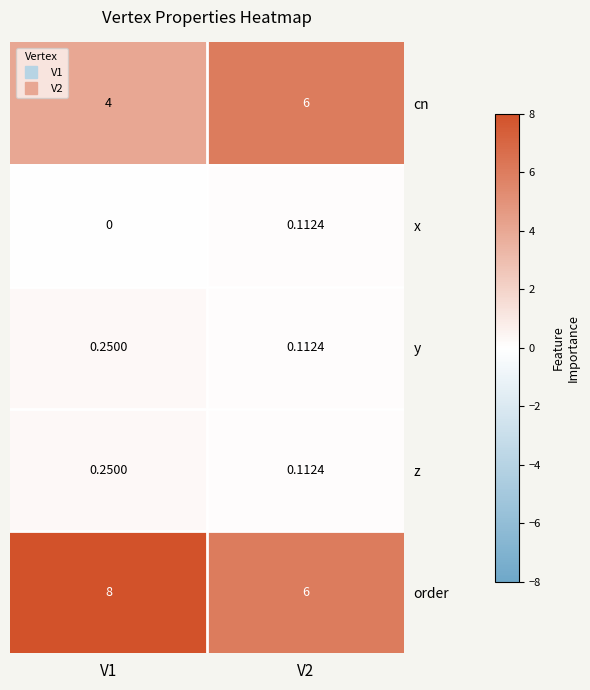

Which series has the largest total across all categories?

order